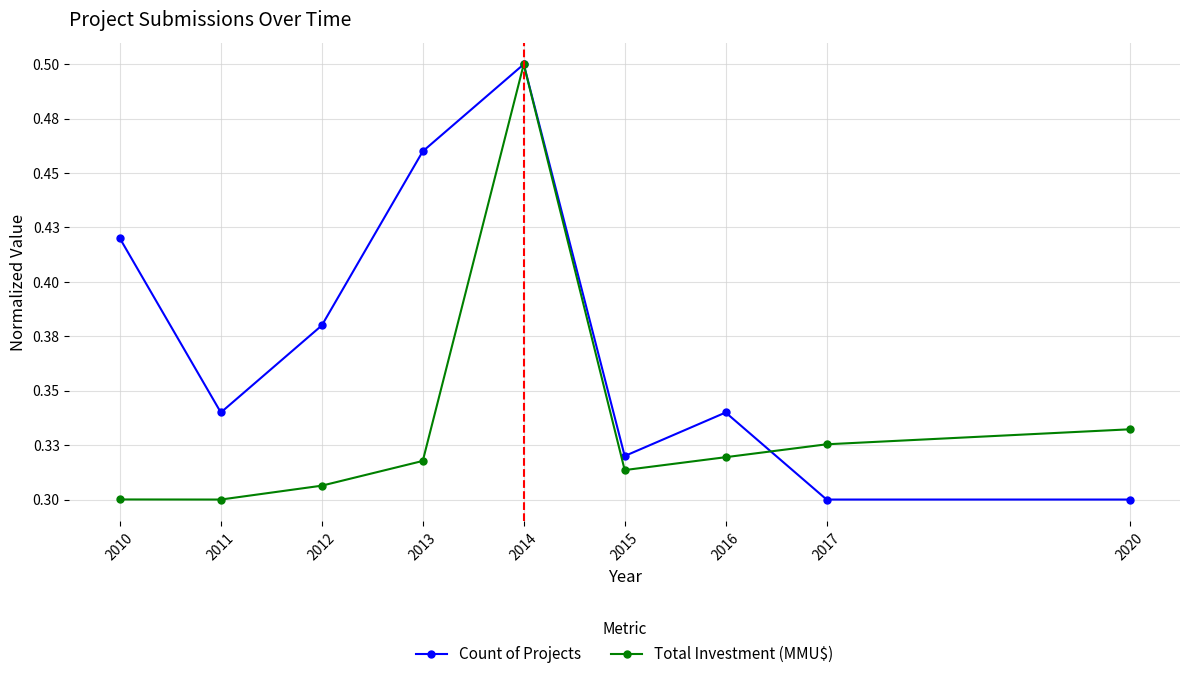

Where is the first local maximum for Count of Projects?

2014